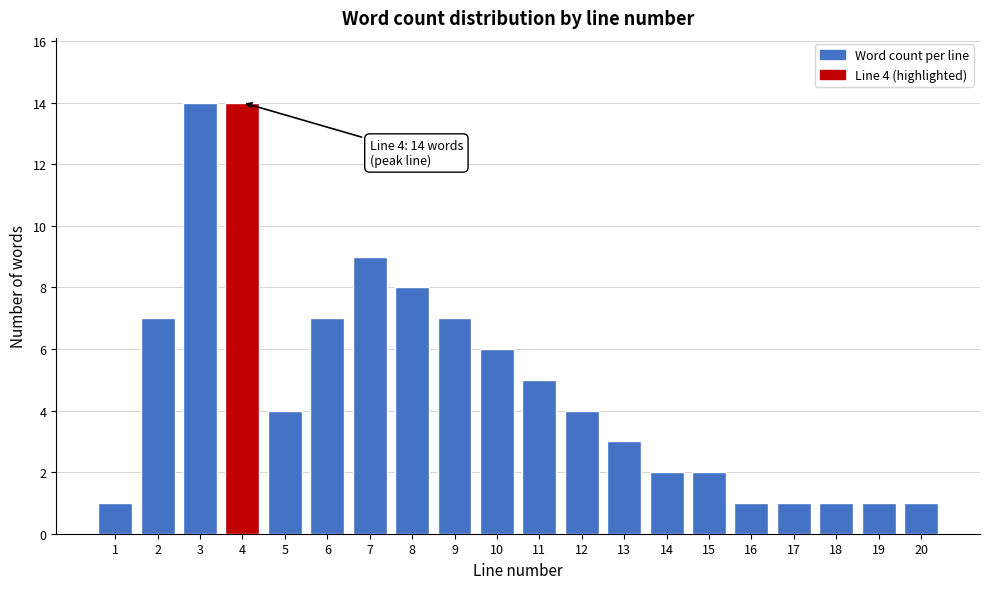

Reading right to left, what are all the values shown in this chart?

20=1	19=1	18=1	17=1	16=1	15=2	14=2	13=3	12=4	11=5	10=6	9=7	8=8	7=9	6=7	5=4	4=14	3=14	2=7	1=1